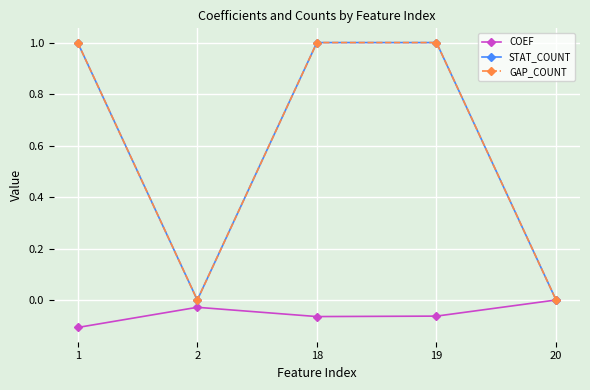

What is the value of the COEF point at the 4th from the left?

-0.1